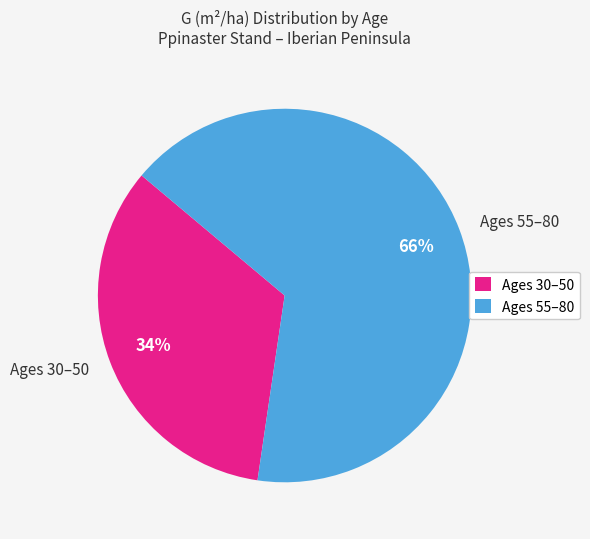

Which has a higher value, Ages 30–50 or Ages 55–80?

Ages 55–80